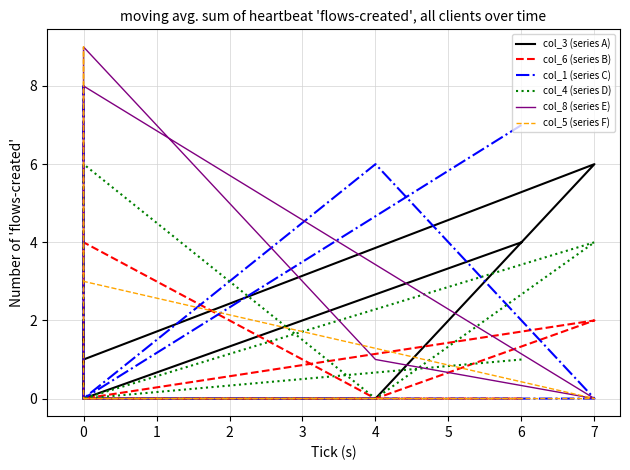

What is the average value of the col_8 (series E) series?

2